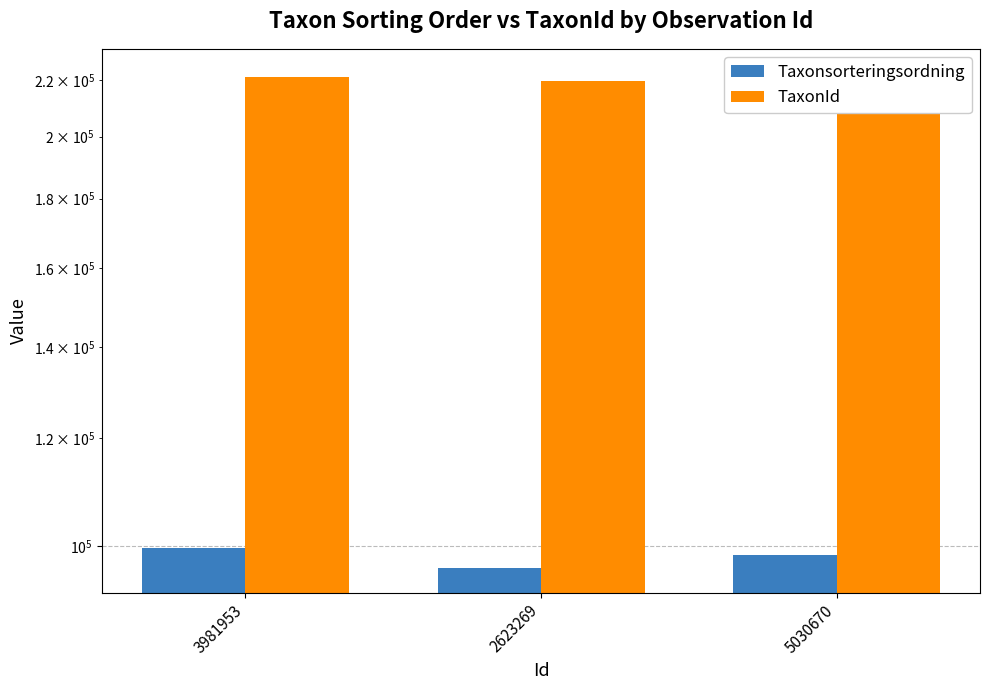

Reading left to right, transcribe all the data shown in this chart.

Taxonsorteringsordning: 3981953=99589	2623269=96354	5030670=98519
TaxonId: 3981953=221333	2623269=219862	5030670=222498